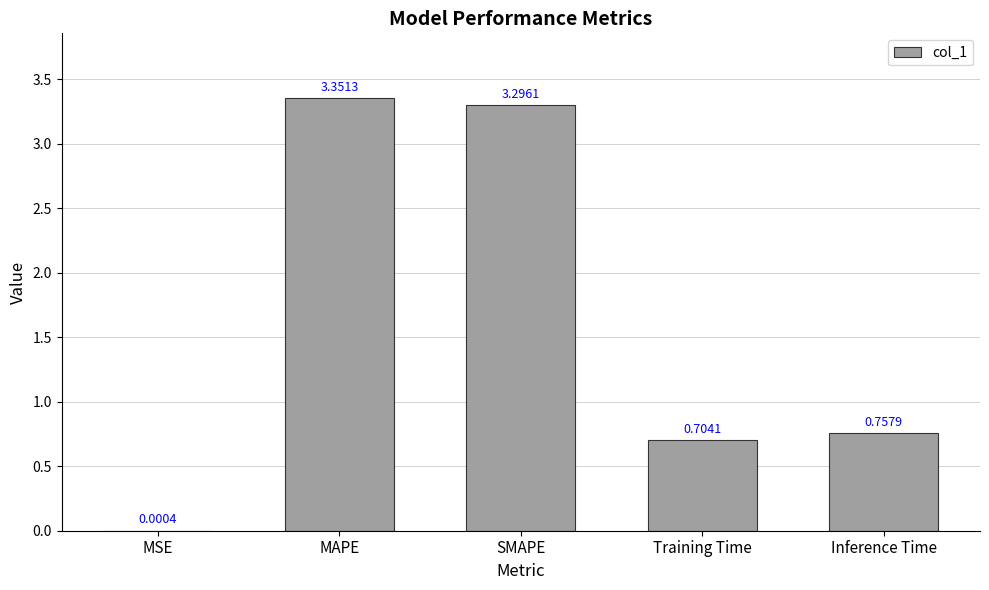

What is the sum of all values?

8.1